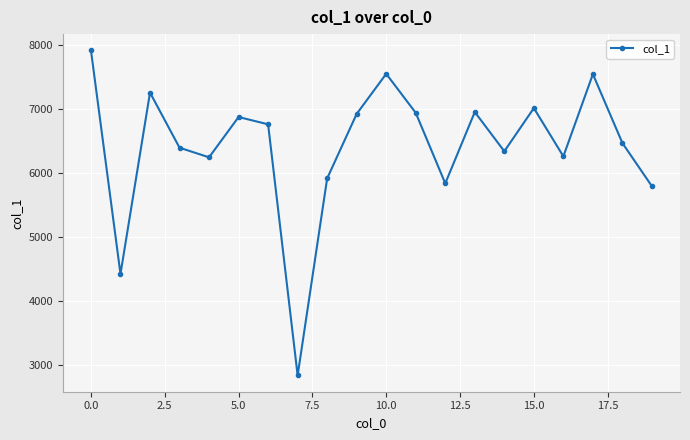

What is the value of the 11th point from the left?

7548